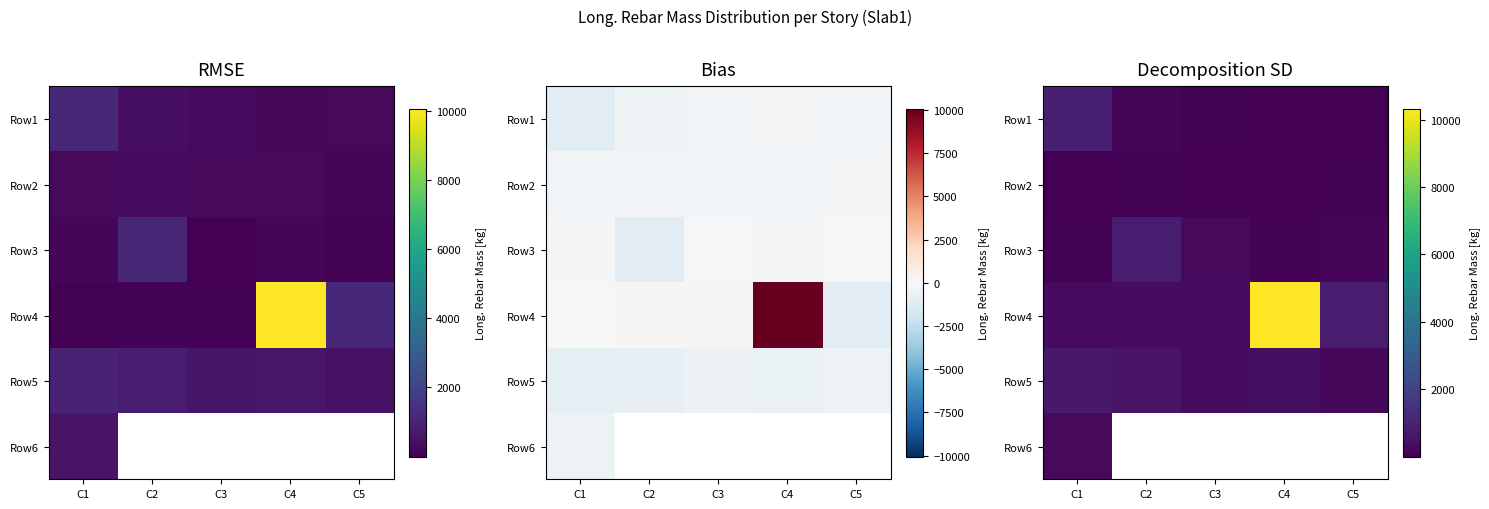

Which category has the lowest value in the Row3 series?

C1